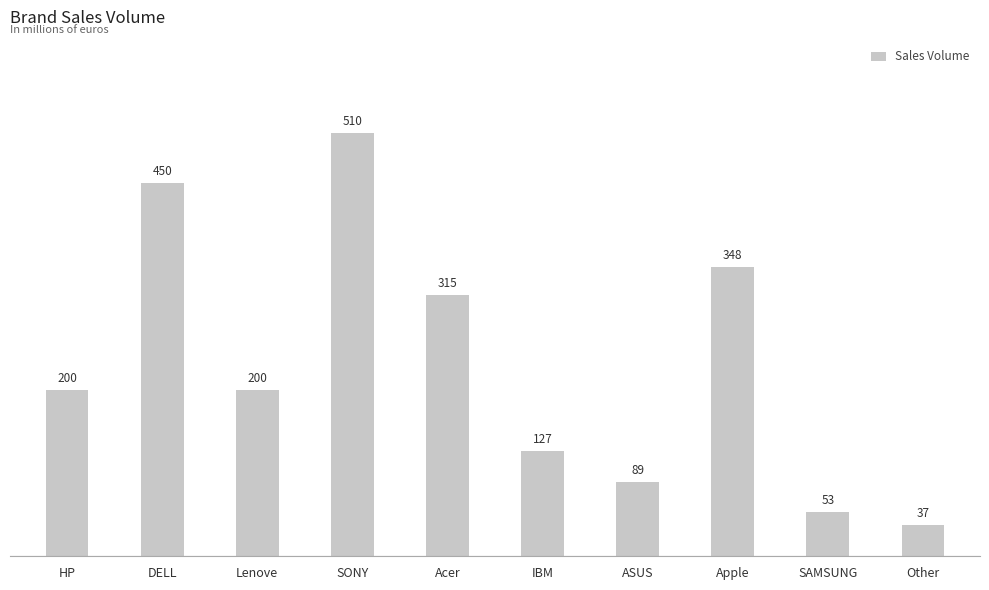

What is the change in value from Acer to ASUS?

-226